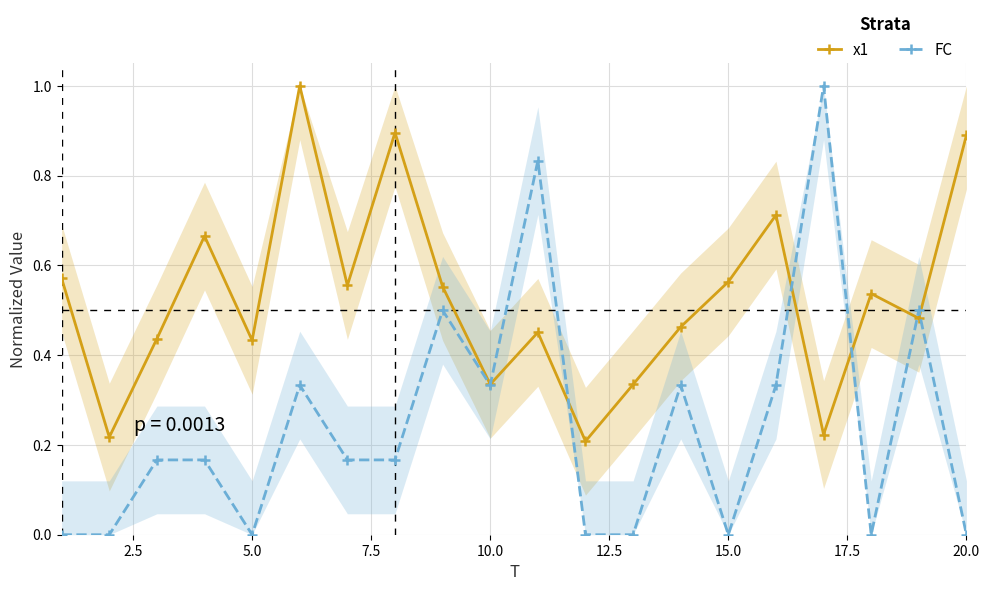

The FC series shows 0.0 at 5.0. True or false?

True